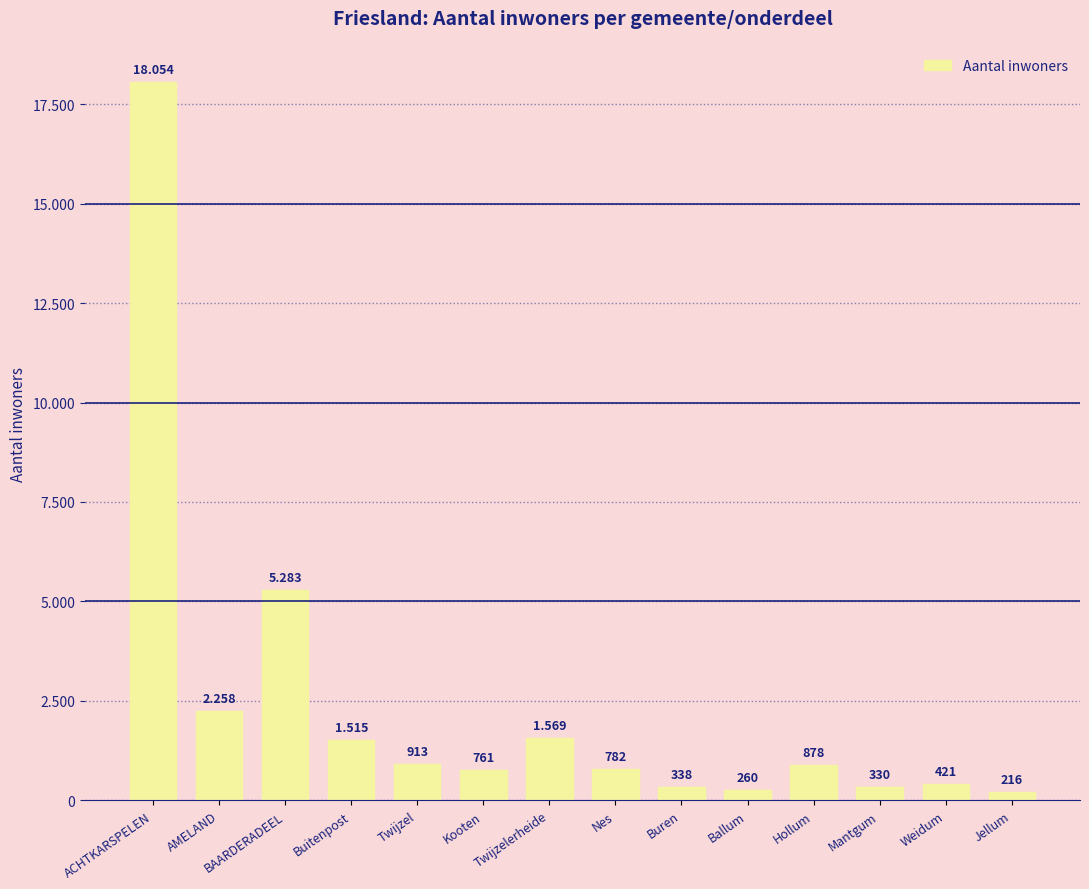

What is the ratio of the value at Hollum to the value at Jellum?

4.1